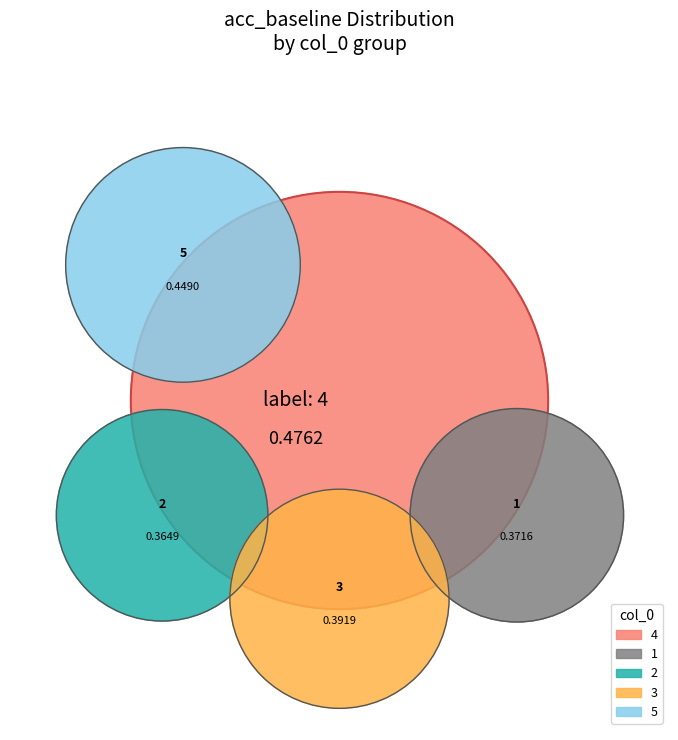

Rank the categories by value from lowest to highest.

2, 1, 3, 5, 4